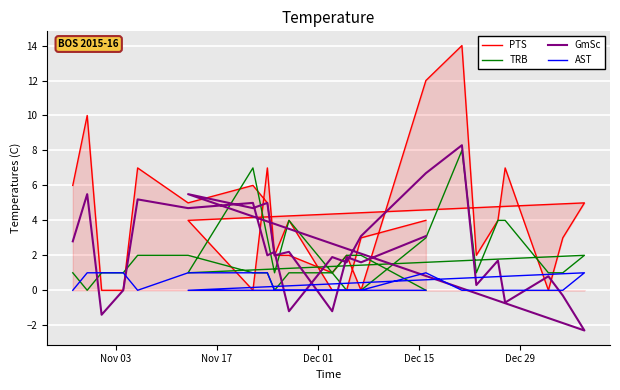

What is the average value of the PTS series?

3.9